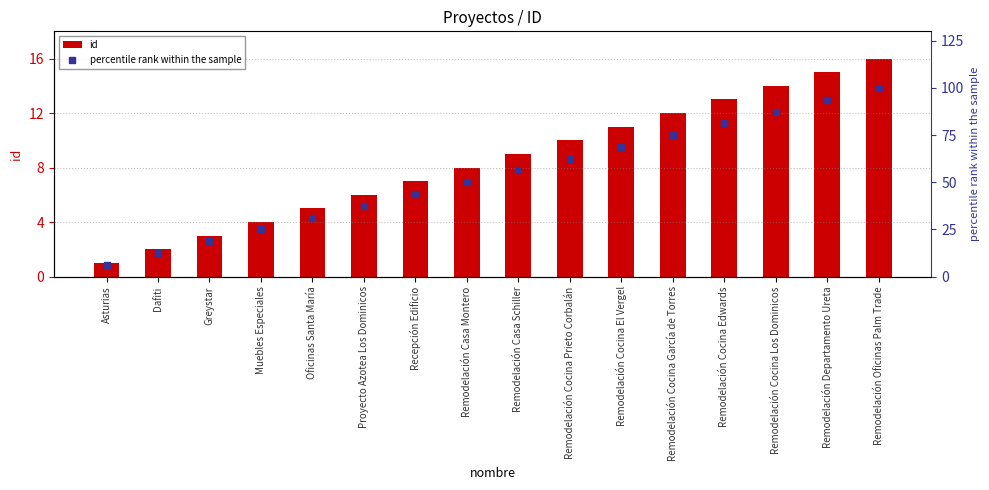

What are all the series names shown in the legend?

id, percentile rank within the sample